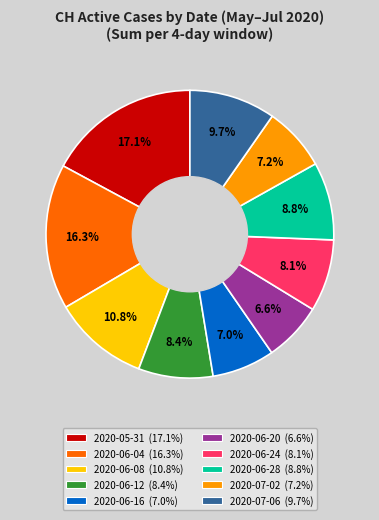

Is there any slice that represents more than half of the pie?

No